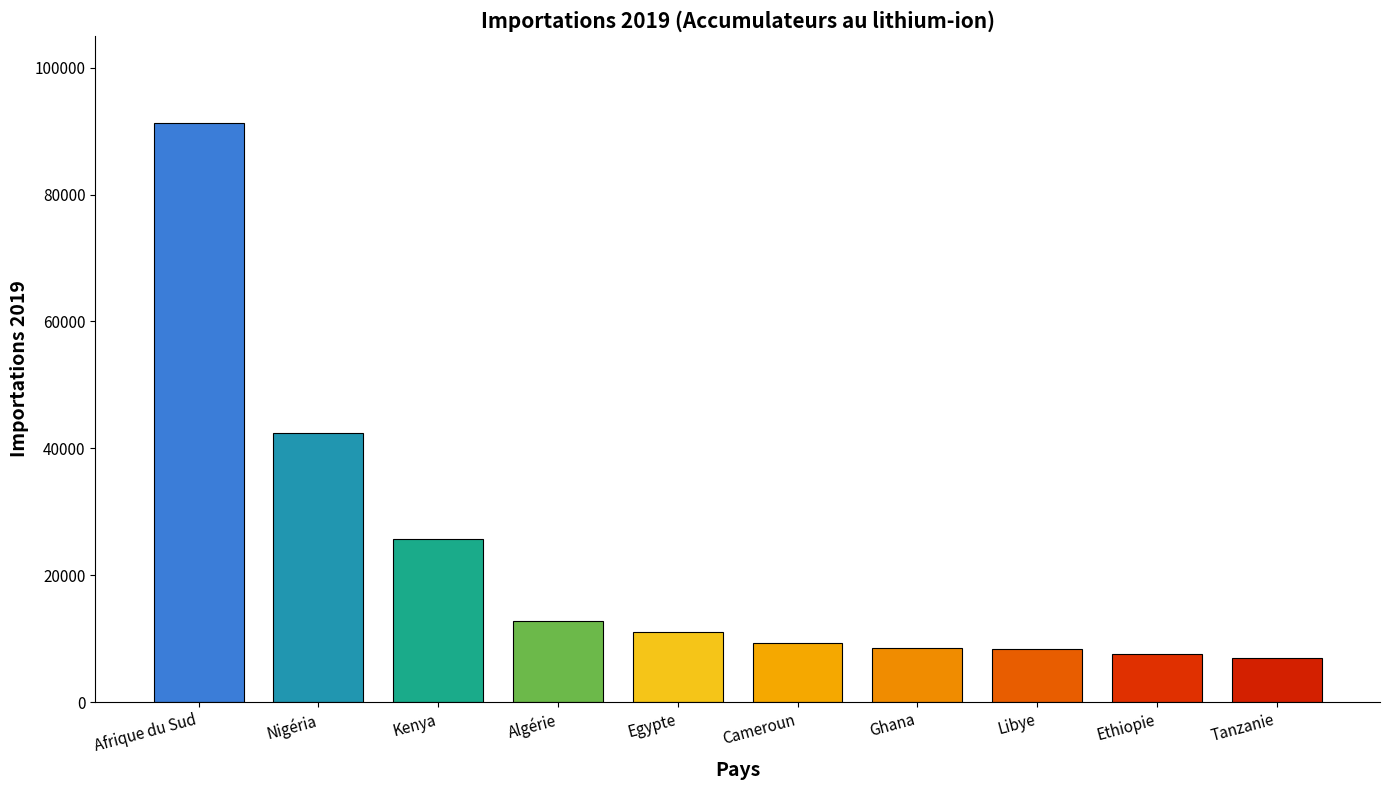

What position from the left is Ghana?

7